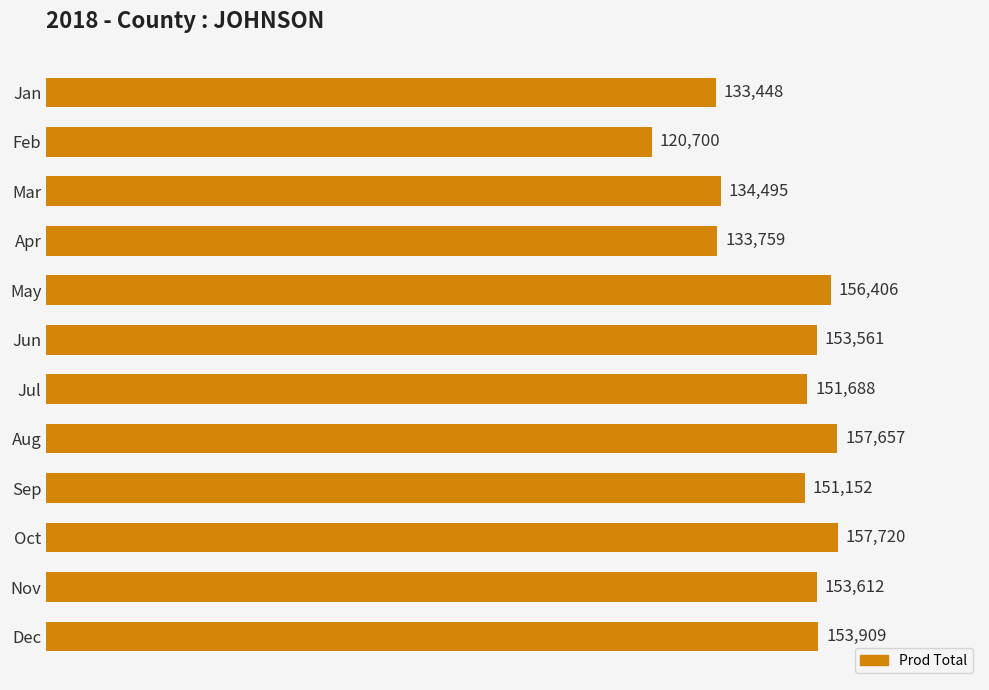

At which category does the chart reach its peak across all series?

Oct